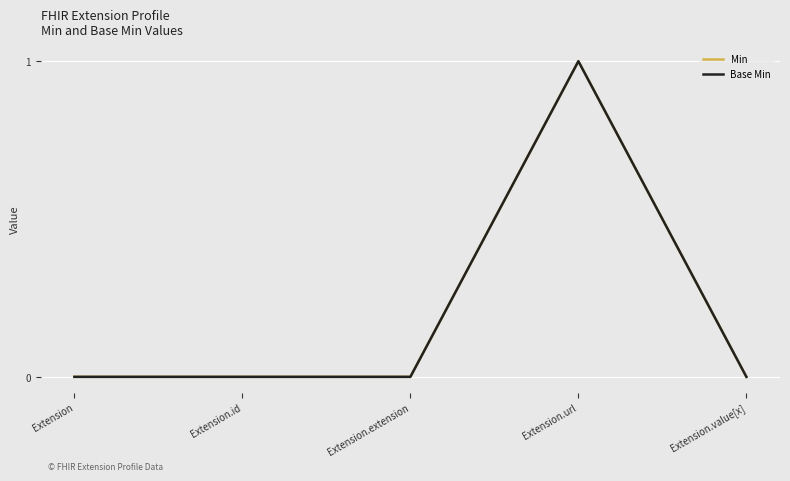

Does the chart have visible grid lines?

Yes